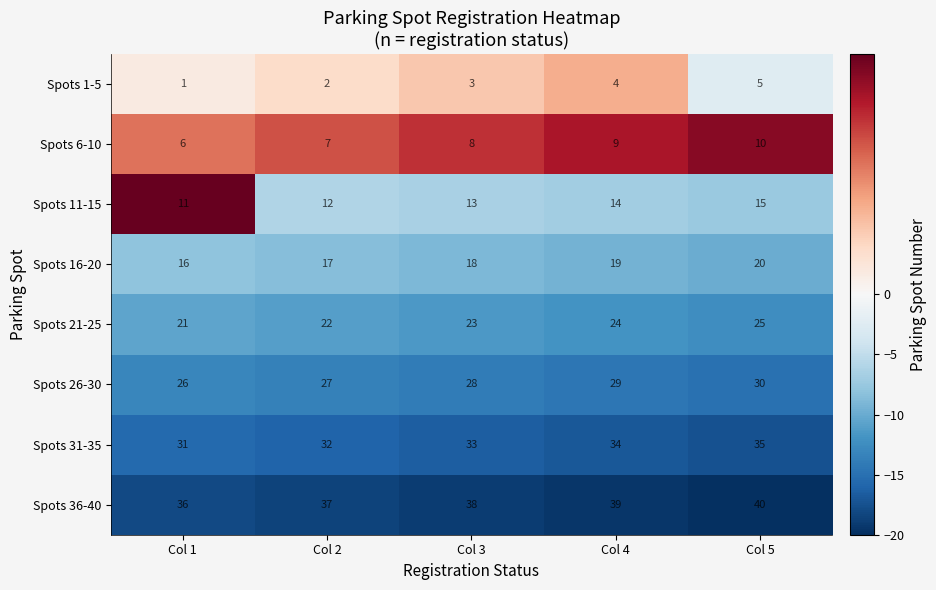

What is the spread (max minus min) of values at Col 5?

35